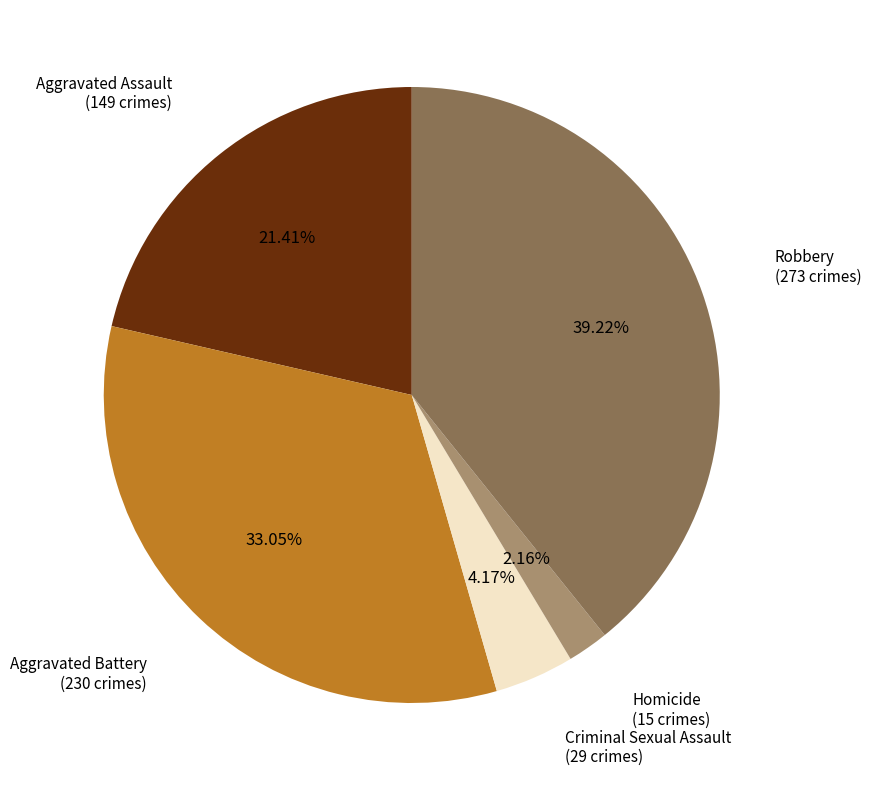

To the nearest percent, what is the difference between the largest and smallest slice percentages?

37%